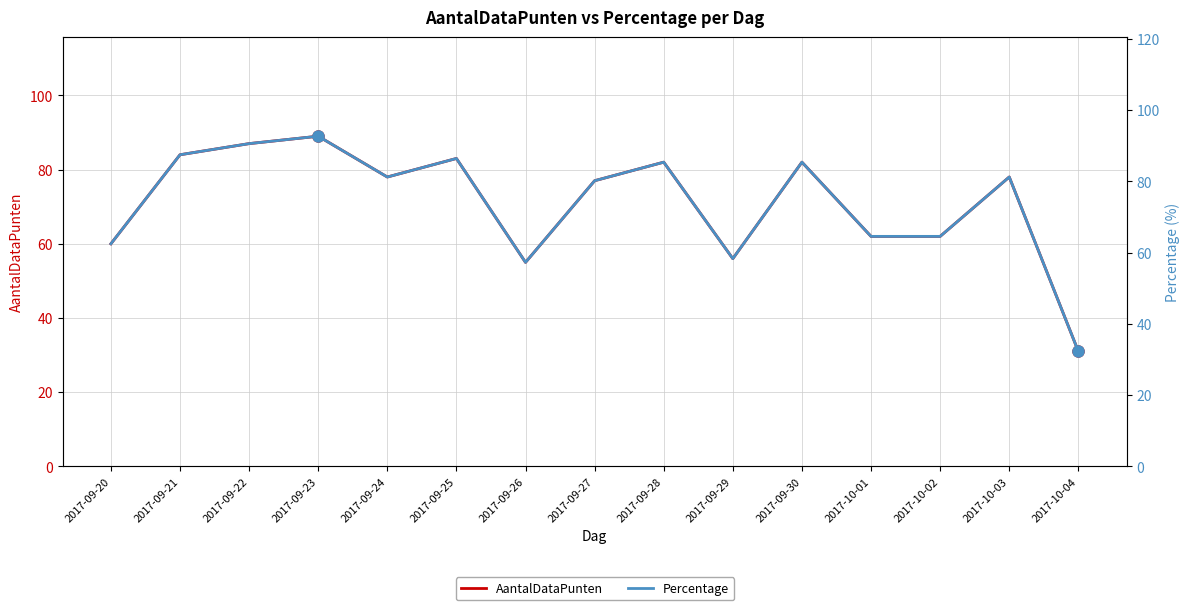

Where is the first local maximum for Percentage?

2017-09-23